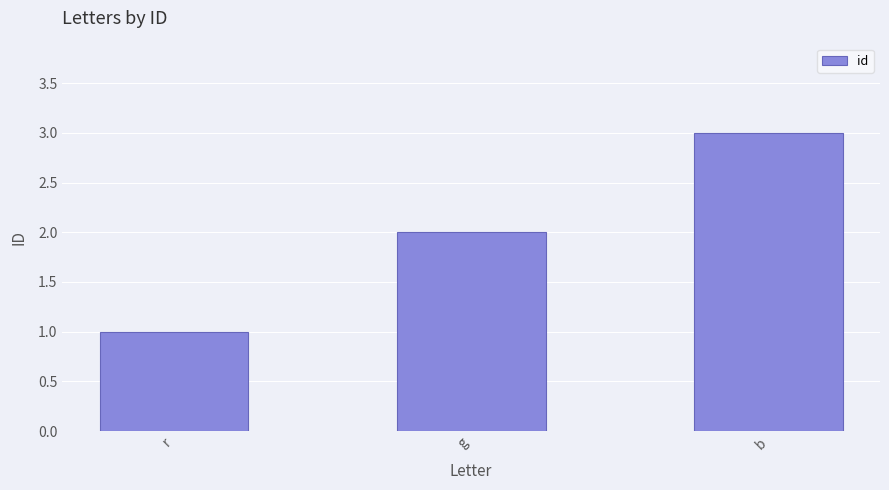

Reading right to left, what are all the values shown in this chart?

b=3	g=2	r=1